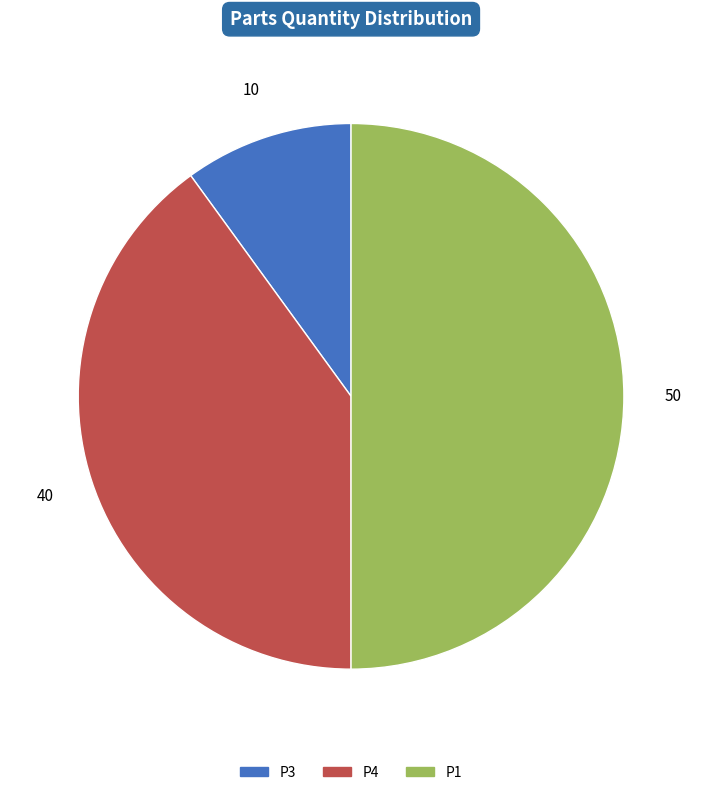

Count the number of slices in the pie.

3